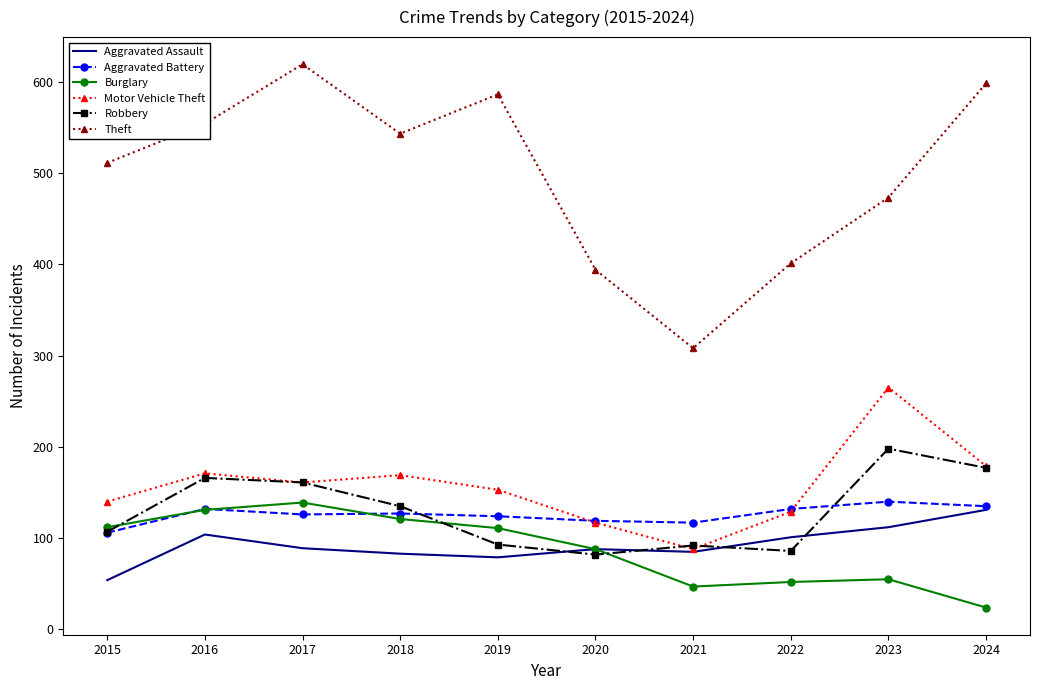

Which series has the largest range (max minus min)?

Theft